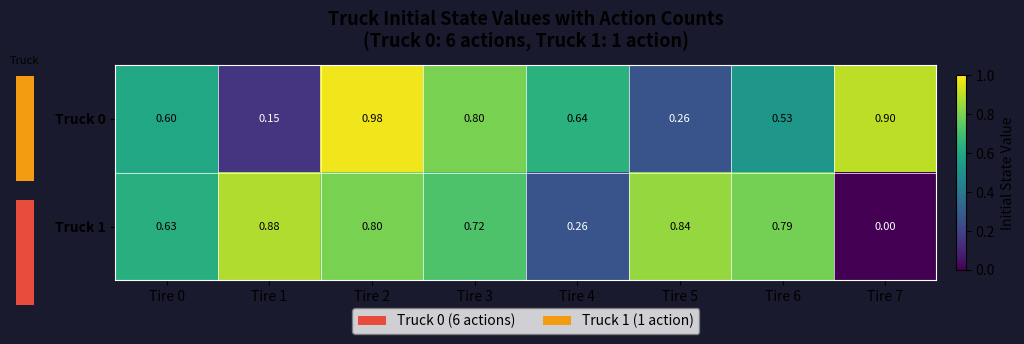

Is the value of Truck 0 at Tire 6 greater than the value of Truck 1 at Tire 0?

No